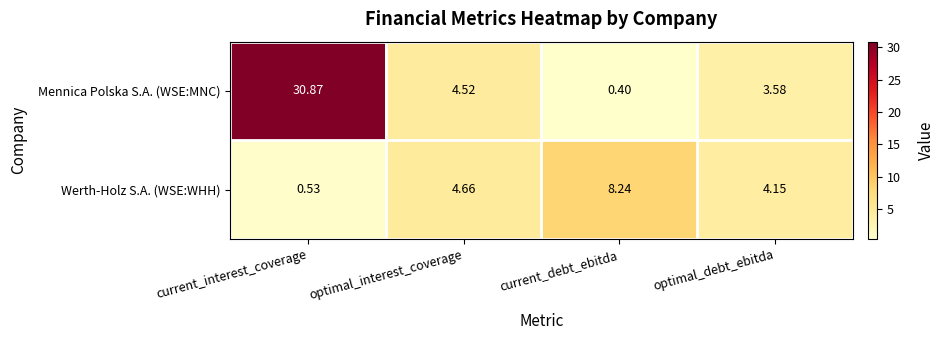

Which series changed the most between current_debt_ebitda and optimal_debt_ebitda?

Werth-Holz S.A. (WSE:WHH)